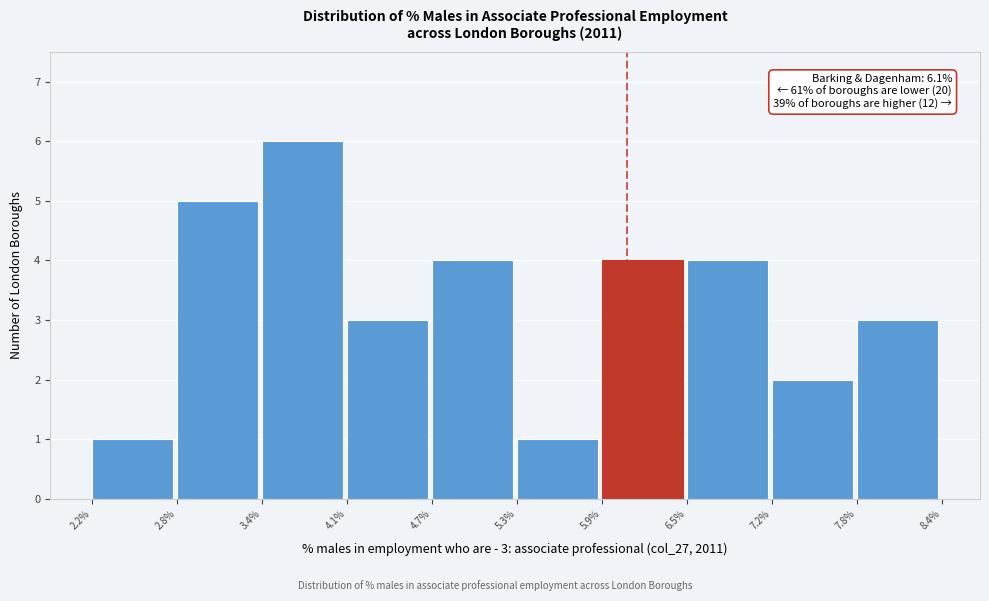

Which range on the x-axis has the tallest bar?

3.4% to 4.1%